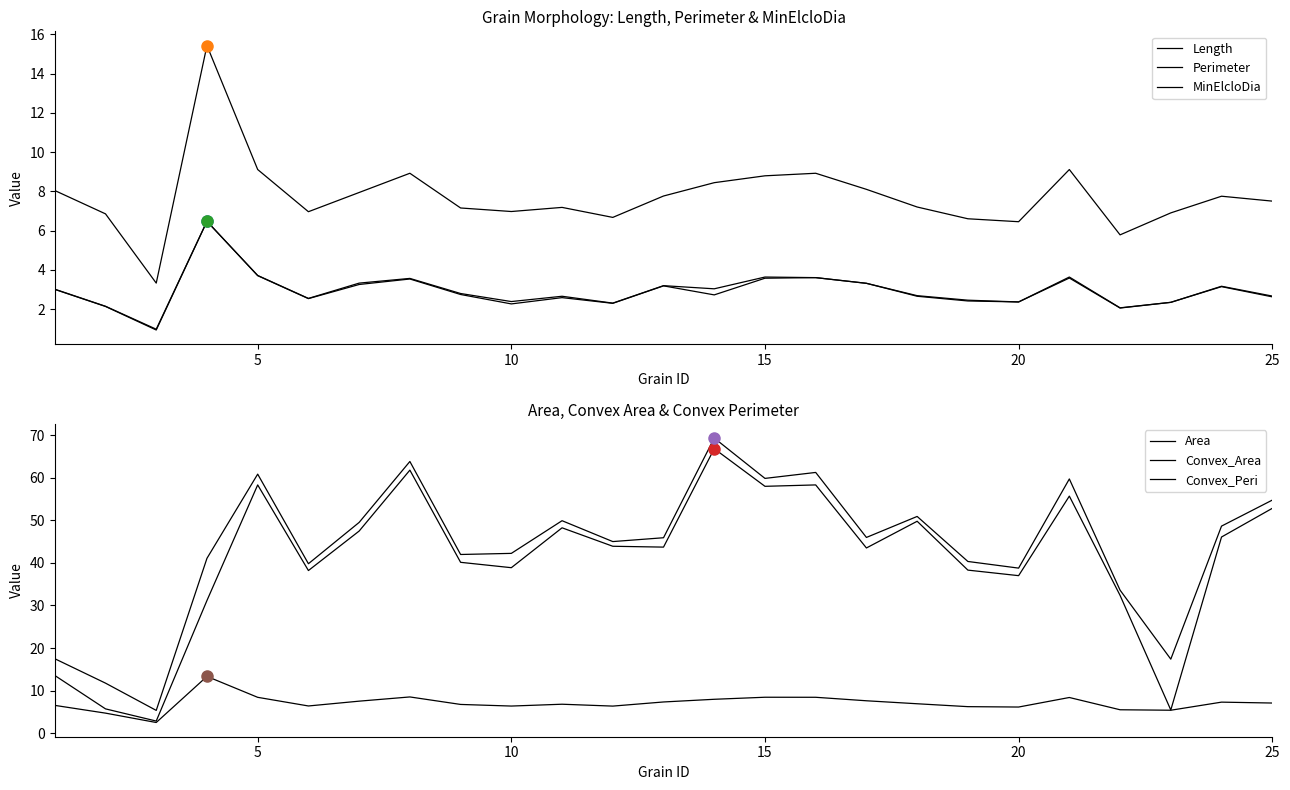

True or false: MinElcloDia and Convex_Area intersect in this chart.

False